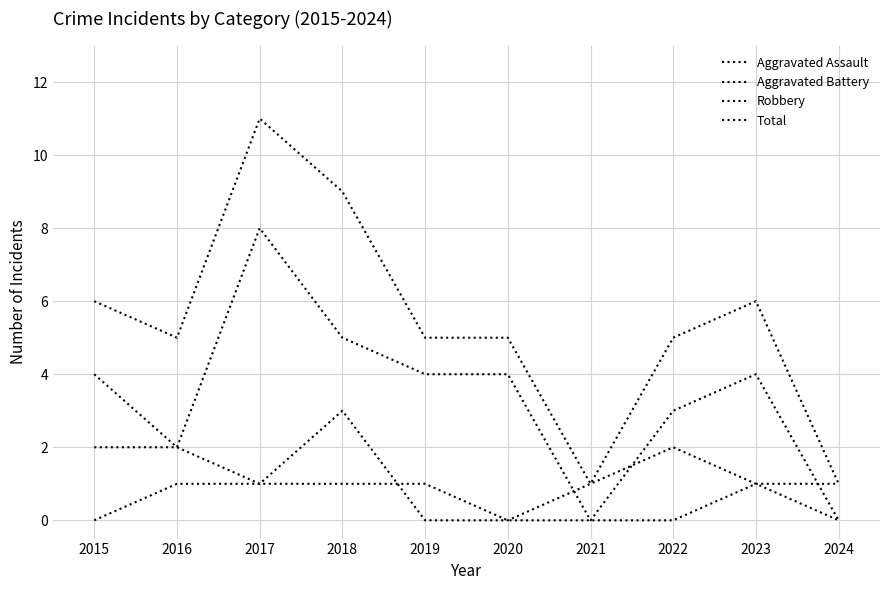

At how many categories does at least one series exceed 9?

1